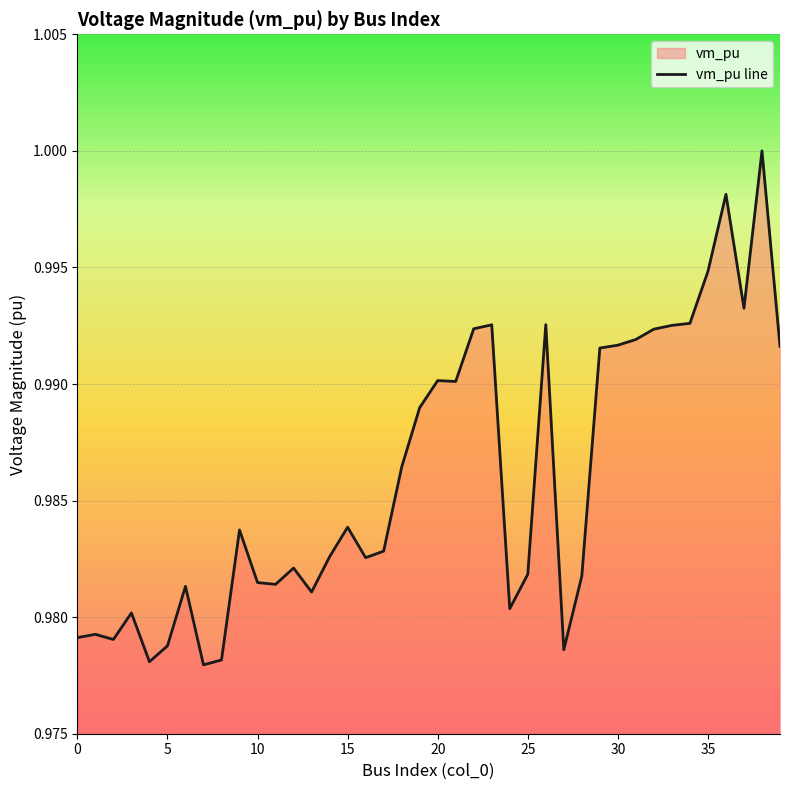

Reading left to right, extract all data points from this chart.

1.0	1.0	1.0	1.0	1.0	1.0	1.0	1.0	1.0	1.0	1.0	1.0	1.0	1.0	1.0	1.0	1.0	1.0	1.0	1.0	1.0	1.0	1.0	1.0	1.0	1.0	1.0	1.0	1.0	1.0	1.0	1.0	1.0	1.0	1.0	1.0	1.0	1.0	1.0	1.0